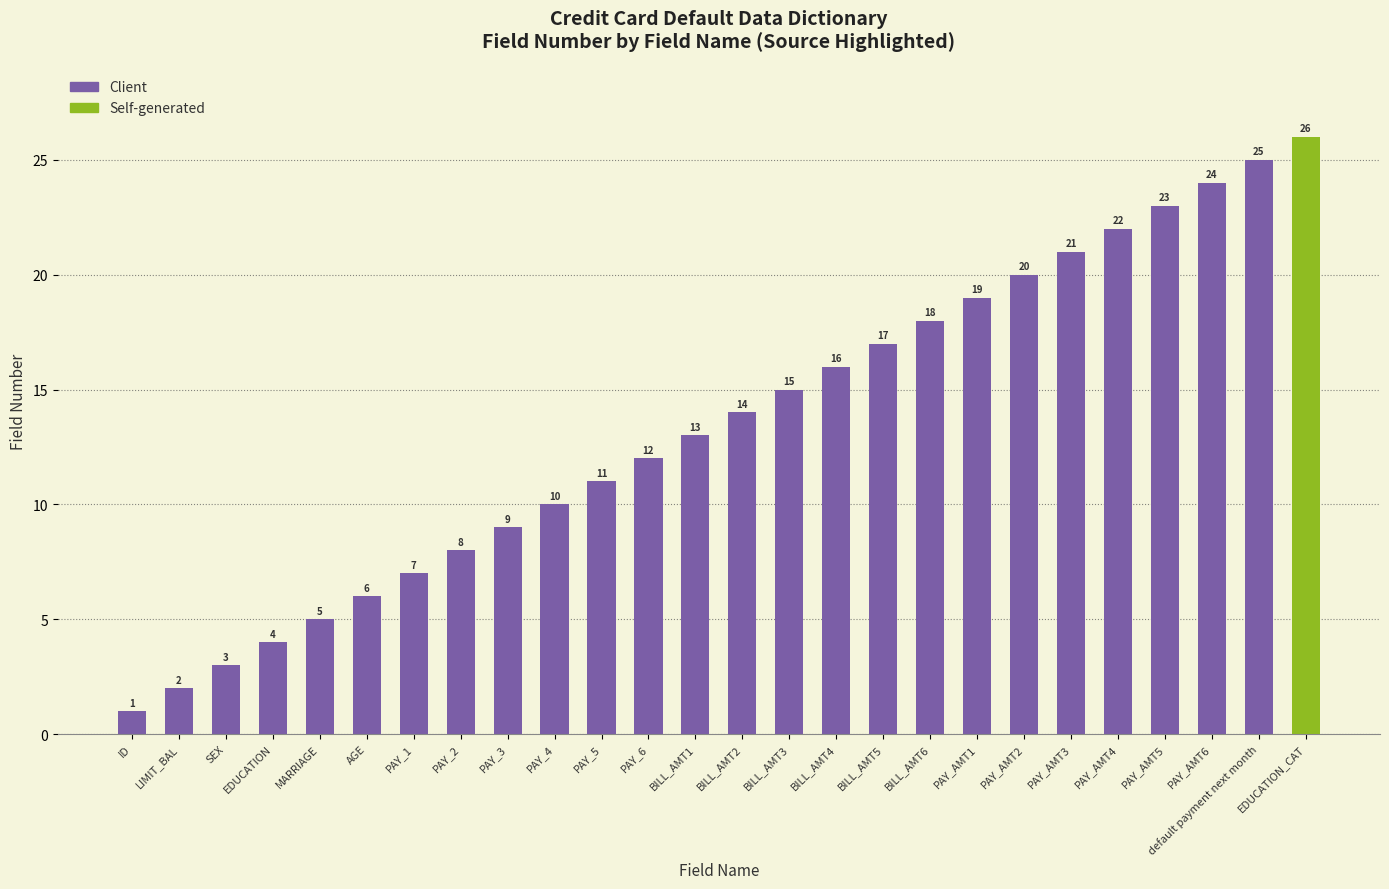

Rank the categories by value from highest to lowest.

EDUCATION_CAT, default payment next month, PAY_AMT6, PAY_AMT5, PAY_AMT4, PAY_AMT3, PAY_AMT2, PAY_AMT1, BILL_AMT6, BILL_AMT5, BILL_AMT4, BILL_AMT3, BILL_AMT2, BILL_AMT1, PAY_6, PAY_5, PAY_4, PAY_3, PAY_2, PAY_1, AGE, MARRIAGE, EDUCATION, SEX, LIMIT_BAL, ID